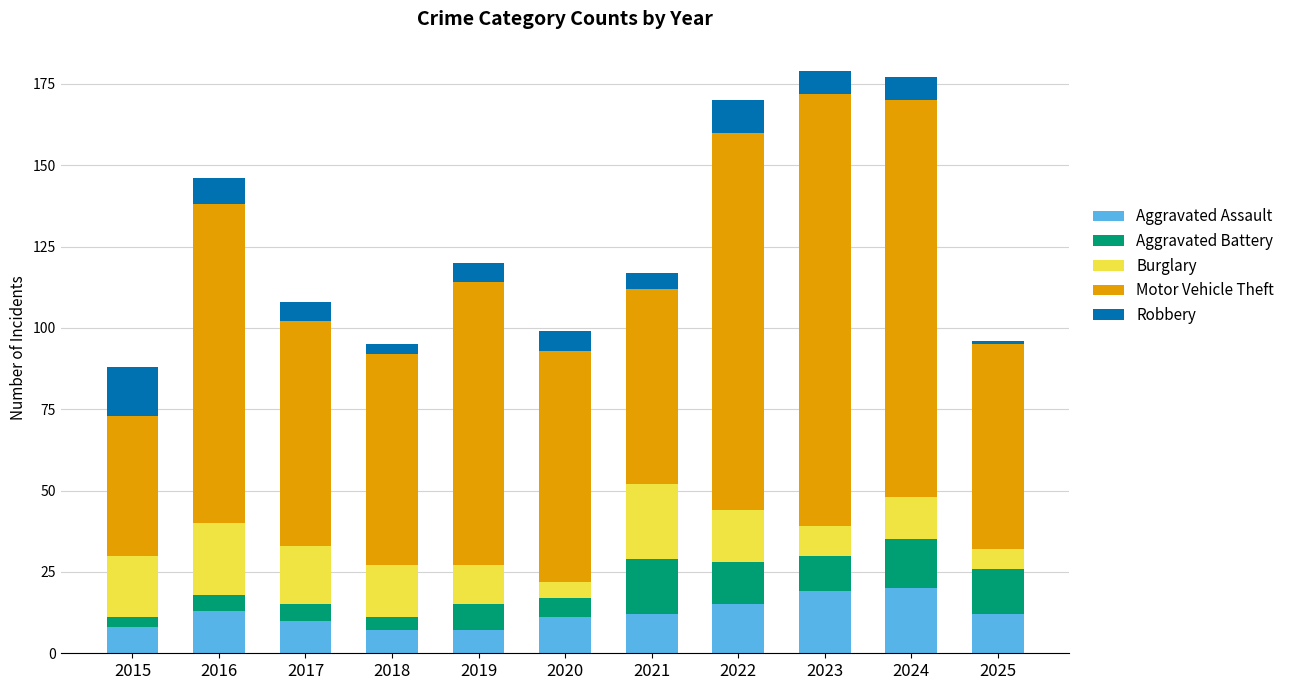

What is the lowest value of the Aggravated Assault series?

7